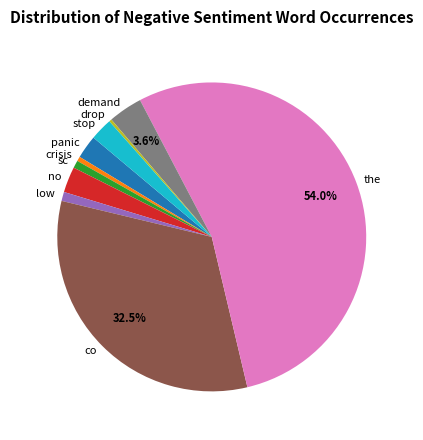

Which slice represents more than half of the pie?

the